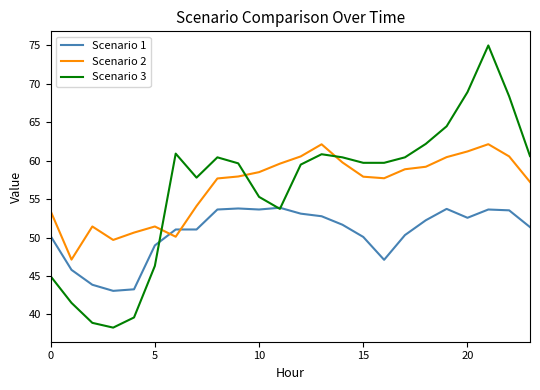

What is the smallest value displayed?

38.3